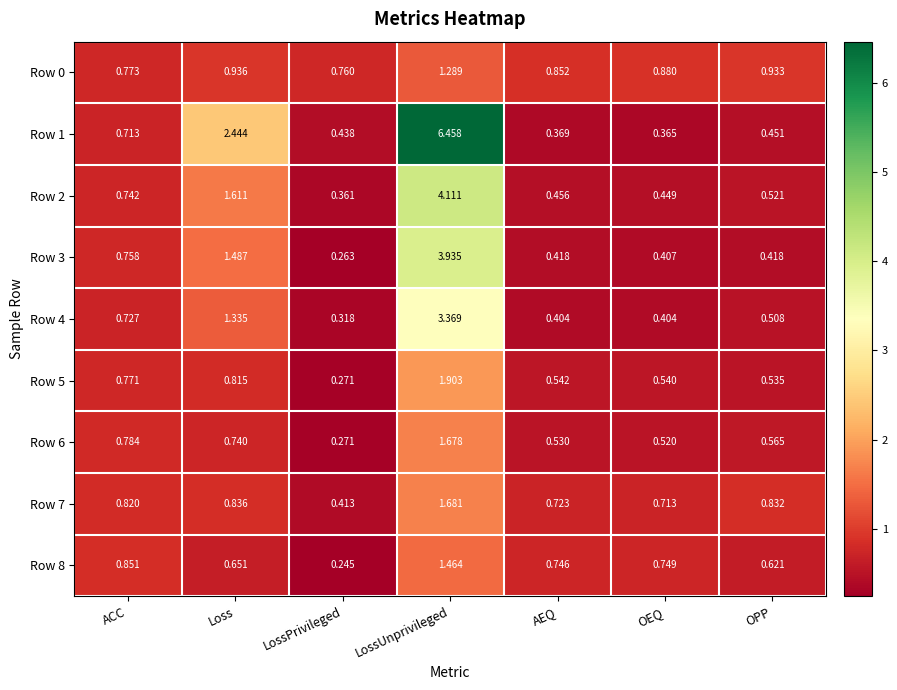

At which label does Row 0 reach its peak?

LossUnprivileged